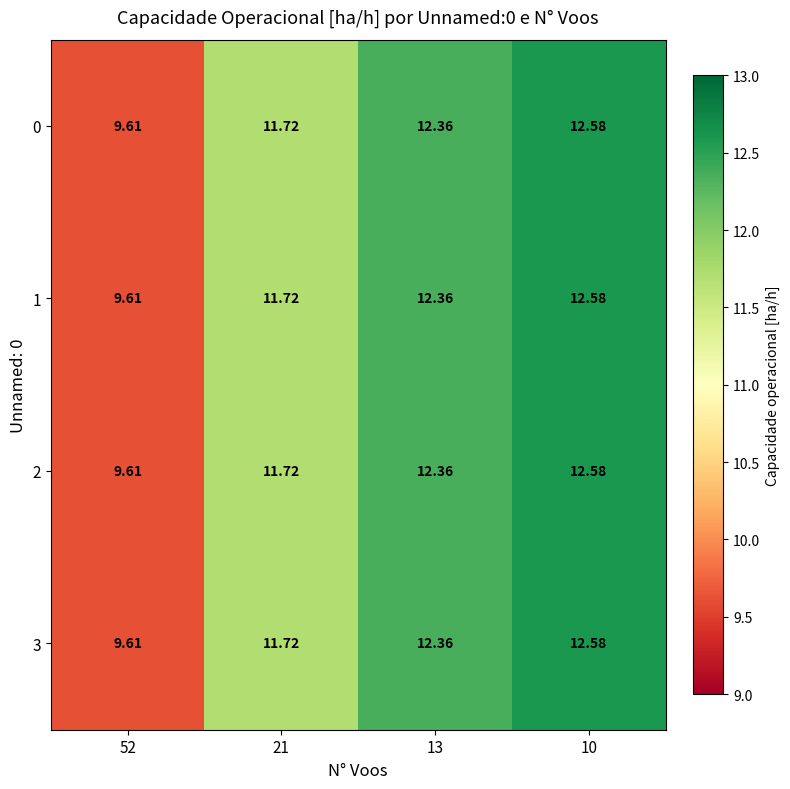

How many data points in 1 are less than 12?

2